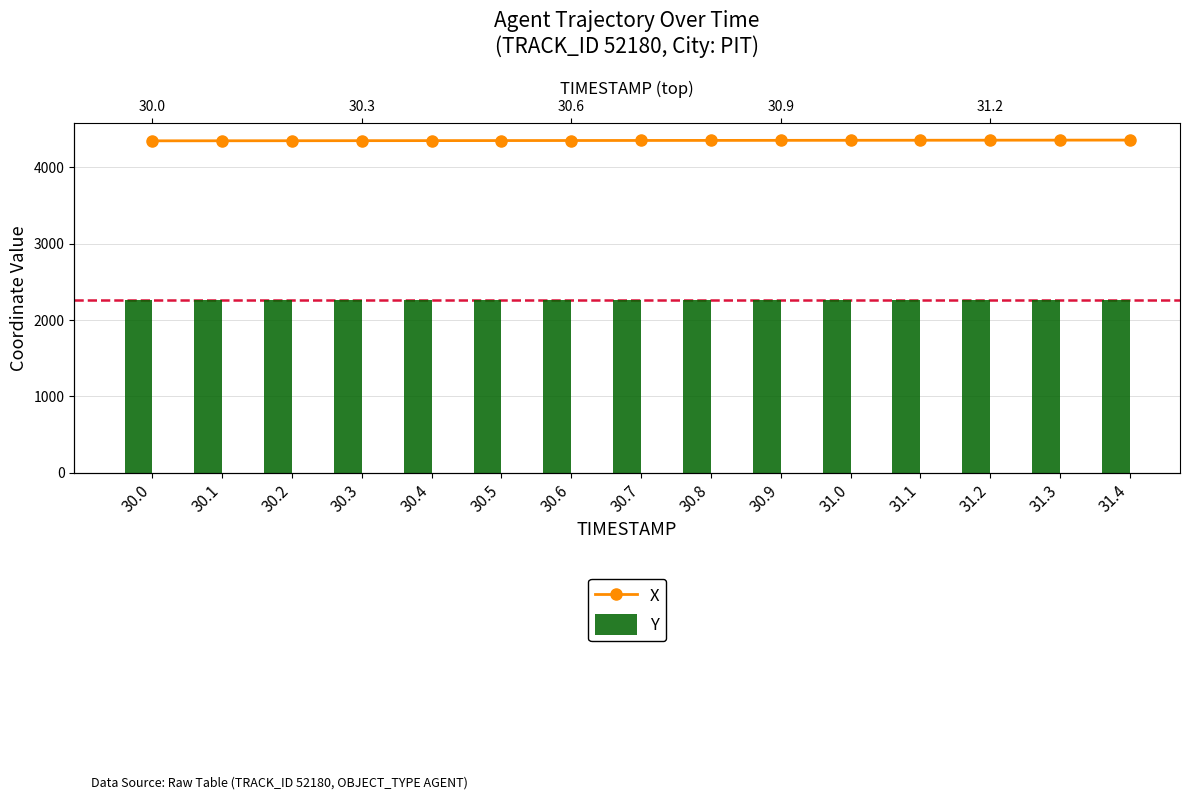

Reading left to right, list all the values displayed in this chart.

X: 4347.5	4348.2	4348.9	4349.6	4350.3	4351.0	4351.7	4352.4	4353.1	4353.8	4354.5	4355.2	4355.9	4356.6	4357.3
Y: 2262.7	2262.7	2262.6	2262.6	2262.5	2262.5	2262.4	2262.3	2262.3	2262.2	2262.2	2262.1	2262.1	2262.0	2262.0